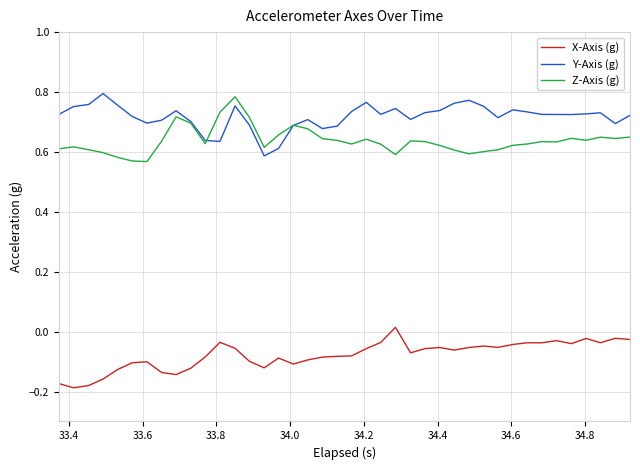

True or false: Z-Axis (g) and X-Axis (g) intersect in this chart.

False